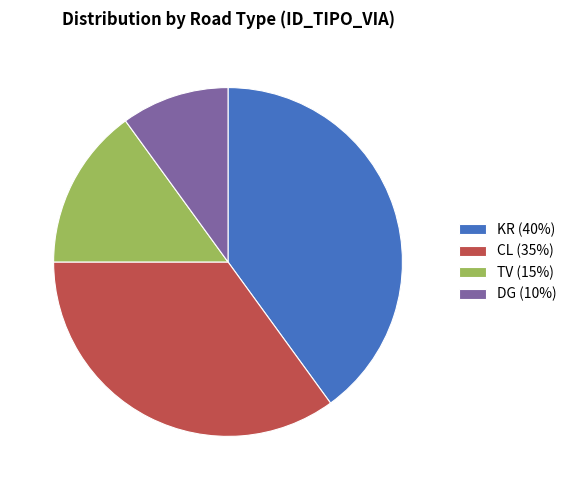

True or false: CL (35%) accounts for 35% of the total.

True